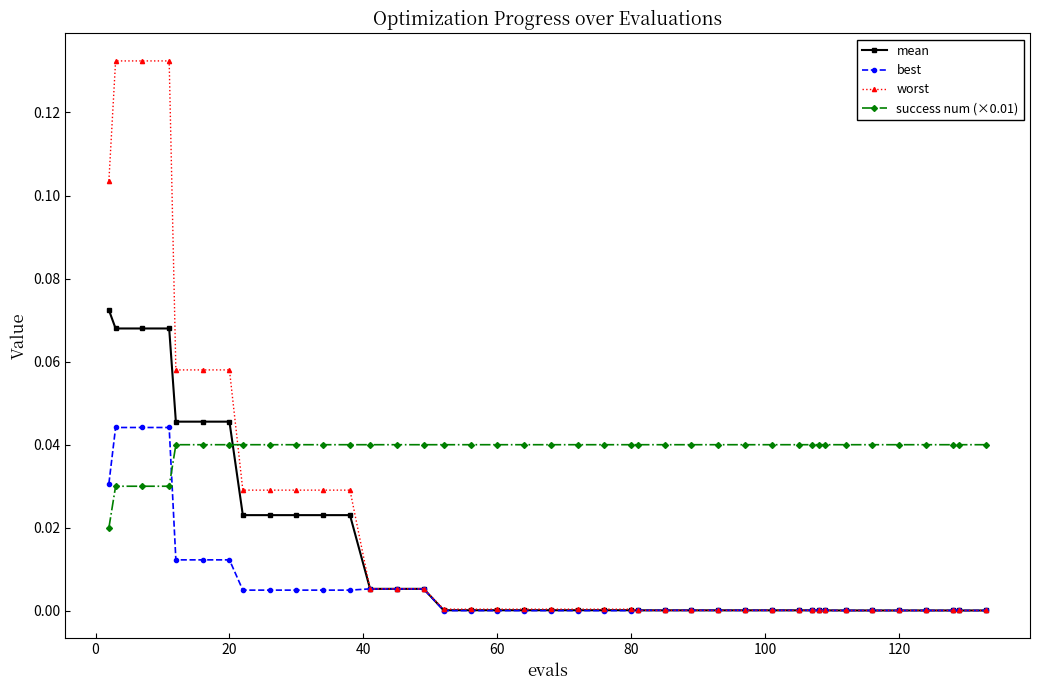

Which series has the widest spread of values?

worst